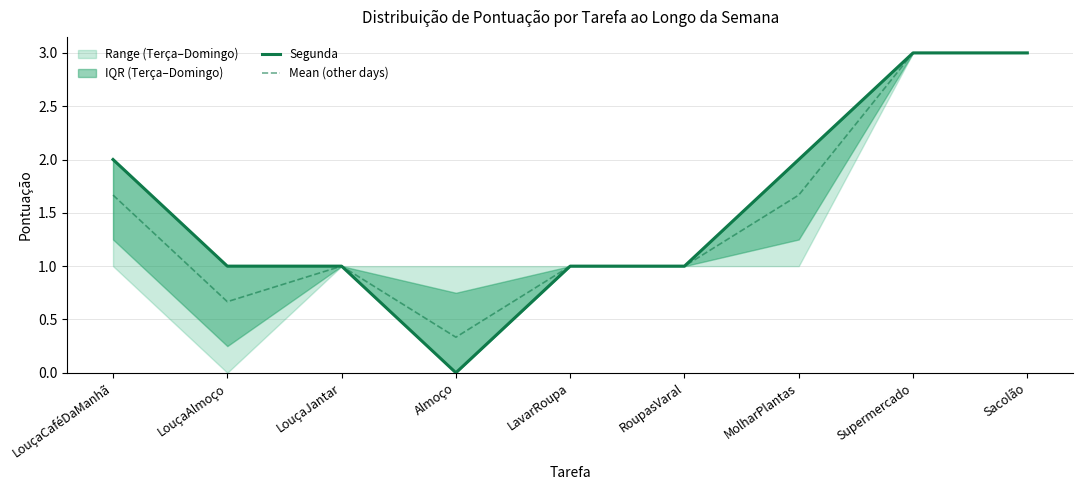

In Mean (other days), how many points are lower than both neighbors (excluding endpoints)?

2